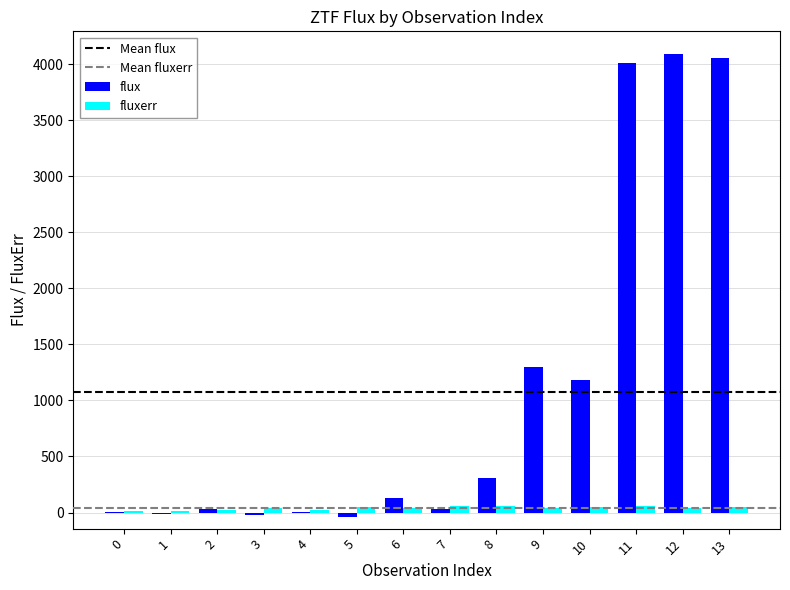

What is the maximum value for flux?

4085.2